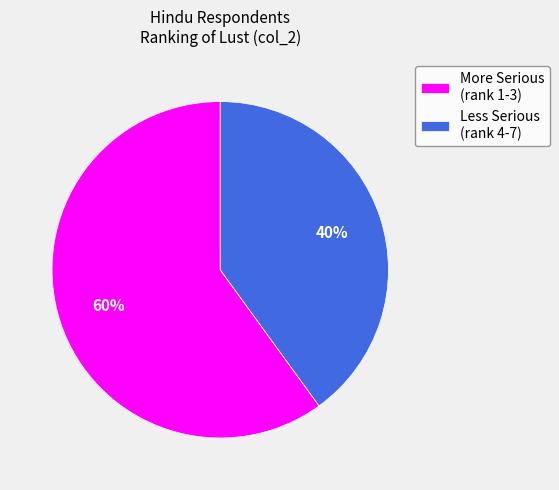

Approximately how many times larger is the value at More Serious (rank 1-3) compared to Less Serious (rank 4-7)?

1.5